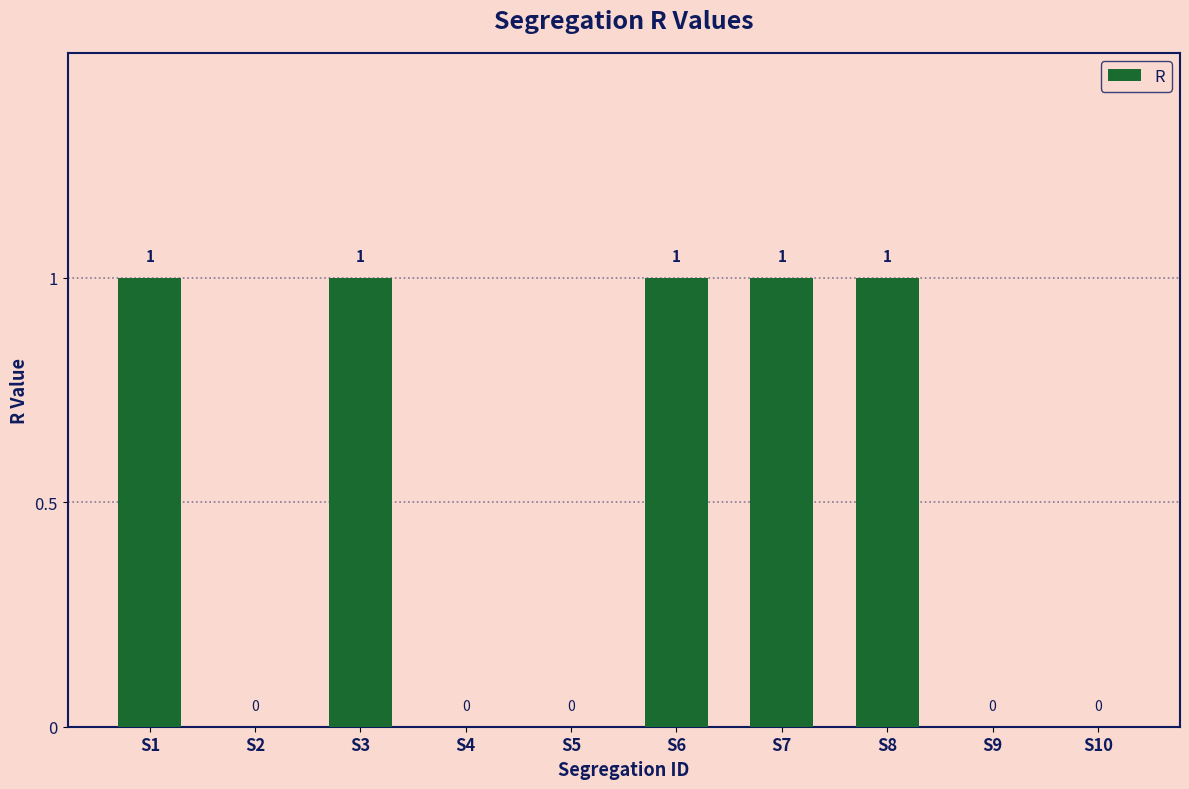

What is the maximum value shown in the chart?

1